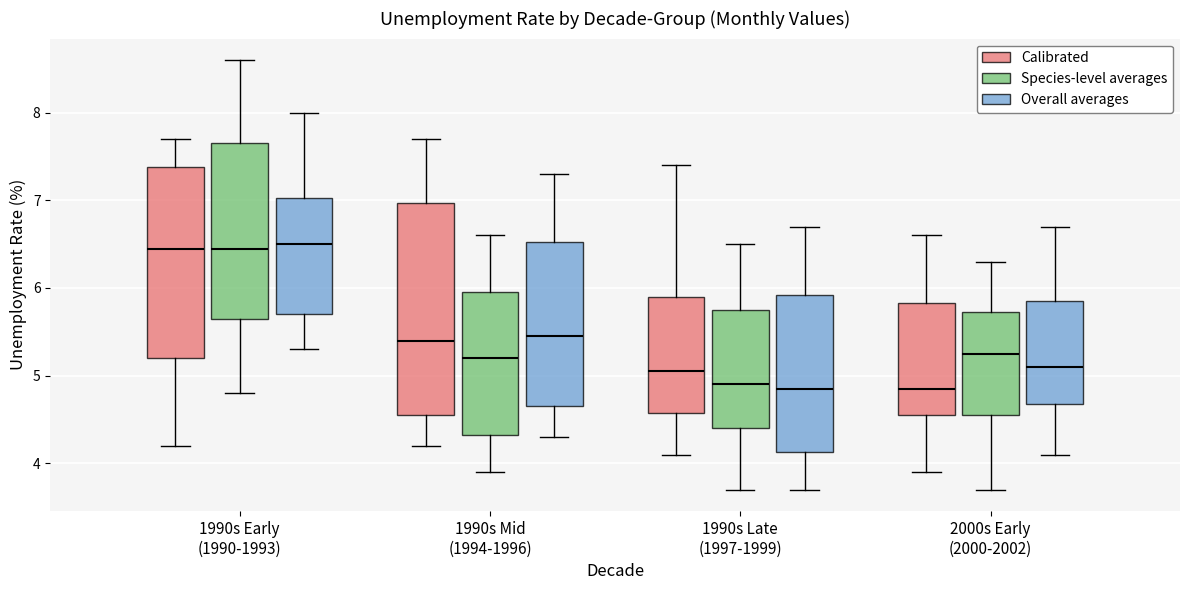

Reading left to right, transcribe this box plot: for each box, give where its median line is, the range the box spans, and where its two whiskers end, as read against the y-axis. The values are not printed on the chart, so give them approximately, as read against the axis.

1990s Early (1990-1993) (Calibrated): median 6.5, box 5.2 to 7.4, whiskers 4.2 to 7.7
1990s Early (1990-1993) (Species-level averages): median 6.5, box 5.7 to 7.7, whiskers 4.8 to 8.6
1990s Early (1990-1993) (Overall averages): median 6.5, box 5.7 to 7.0, whiskers 5.3 to 8.0
1990s Mid (1994-1996) (Calibrated): median 5.4, box 4.6 to 7.0, whiskers 4.2 to 7.7
1990s Mid (1994-1996) (Species-level averages): median 5.2, box 4.3 to 6.0, whiskers 3.9 to 6.6
1990s Mid (1994-1996) (Overall averages): median 5.5, box 4.7 to 6.5, whiskers 4.3 to 7.3
1990s Late (1997-1999) (Calibrated): median 5.1, box 4.6 to 5.9, whiskers 4.1 to 7.4
1990s Late (1997-1999) (Species-level averages): median 4.9, box 4.4 to 5.8, whiskers 3.7 to 6.5
1990s Late (1997-1999) (Overall averages): median 4.9, box 4.1 to 5.9, whiskers 3.7 to 6.7
2000s Early (2000-2002) (Calibrated): median 4.9, box 4.6 to 5.8, whiskers 3.9 to 6.6
2000s Early (2000-2002) (Species-level averages): median 5.3, box 4.6 to 5.7, whiskers 3.7 to 6.3
2000s Early (2000-2002) (Overall averages): median 5.1, box 4.7 to 5.9, whiskers 4.1 to 6.7